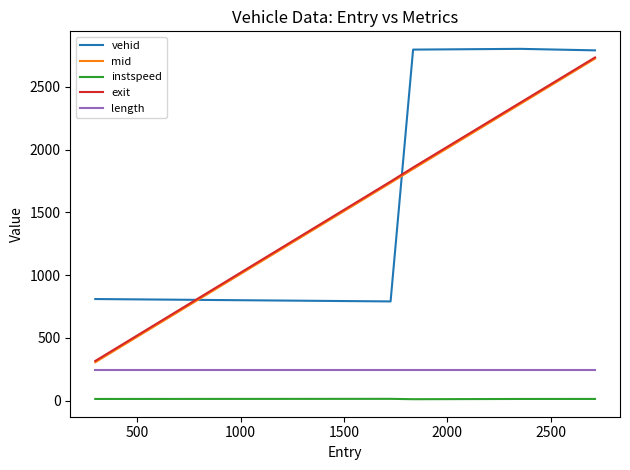

True or false: instspeed and mid cross at least once.

False